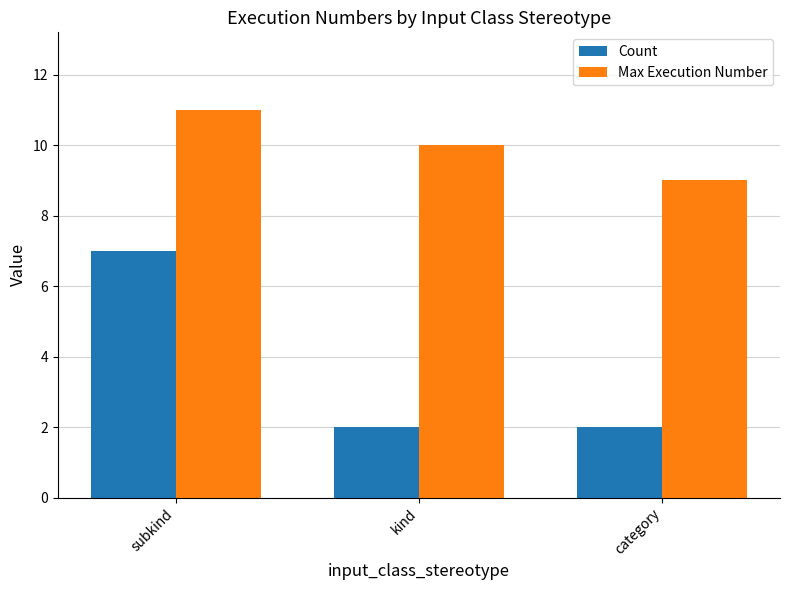

Is it true that Max Execution Number equals 9 at category?

True